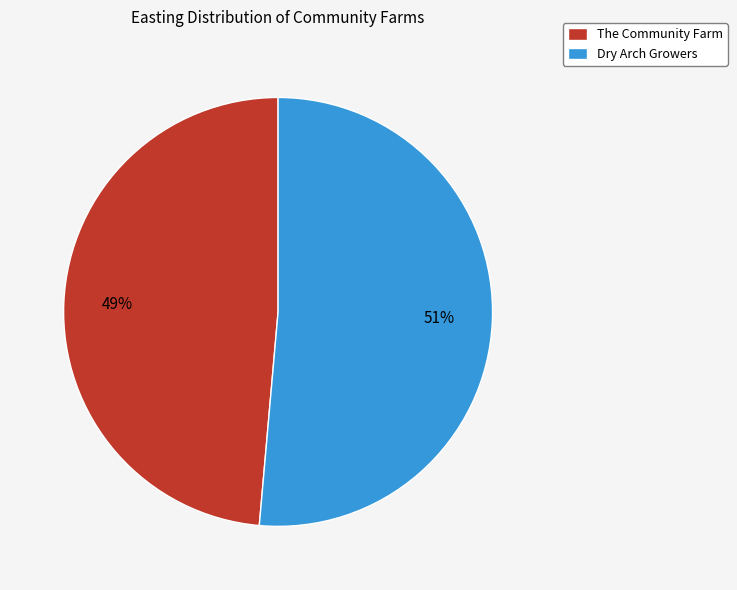

Do The Community Farm and Dry Arch Growers together represent more than half of the pie?

Yes